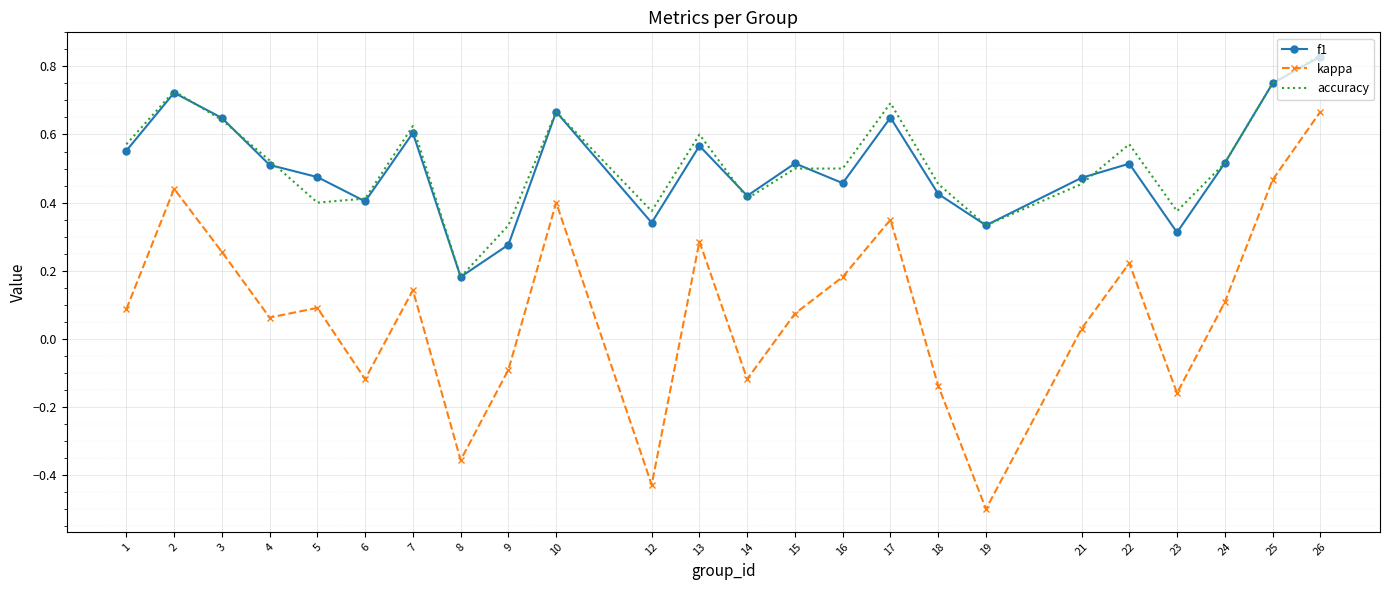

The accuracy series shows 0.0 at 8. True or false?

False